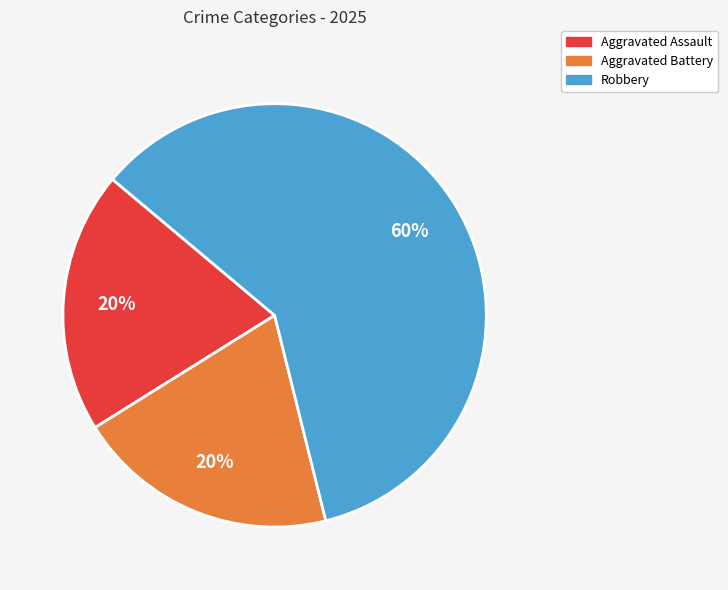

To the nearest percent, what is the difference between the largest and smallest slice percentages?

40%